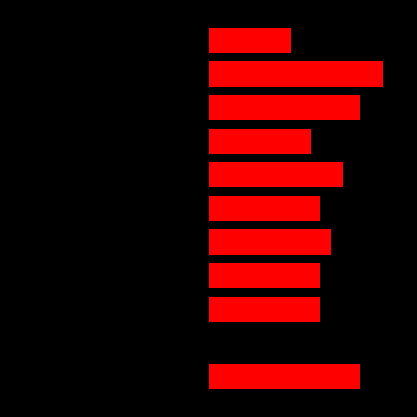

Count the values in the range 0 to 1.

11